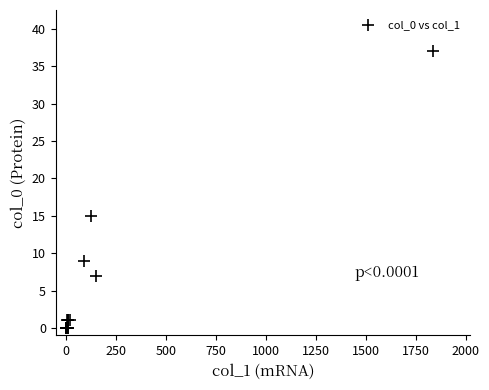

What Y value in the scatter plot is closest to 18?

15